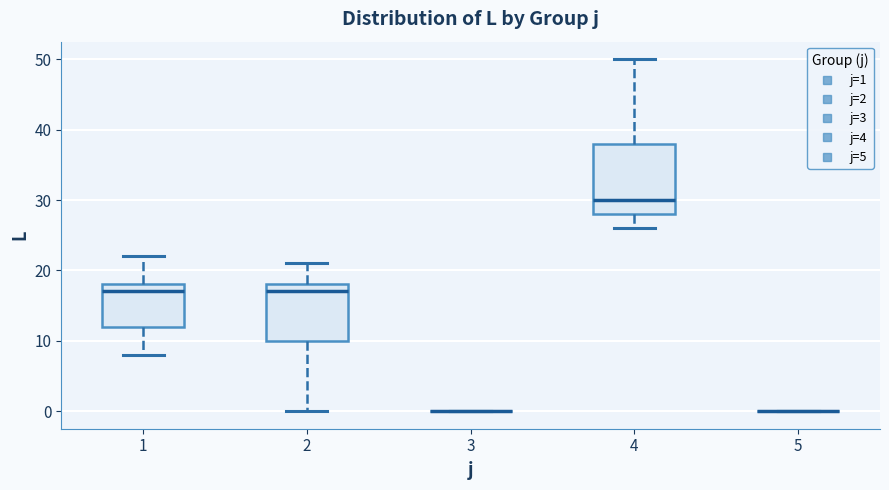

Which box is the tallest, from its lower edge to its upper edge?

4